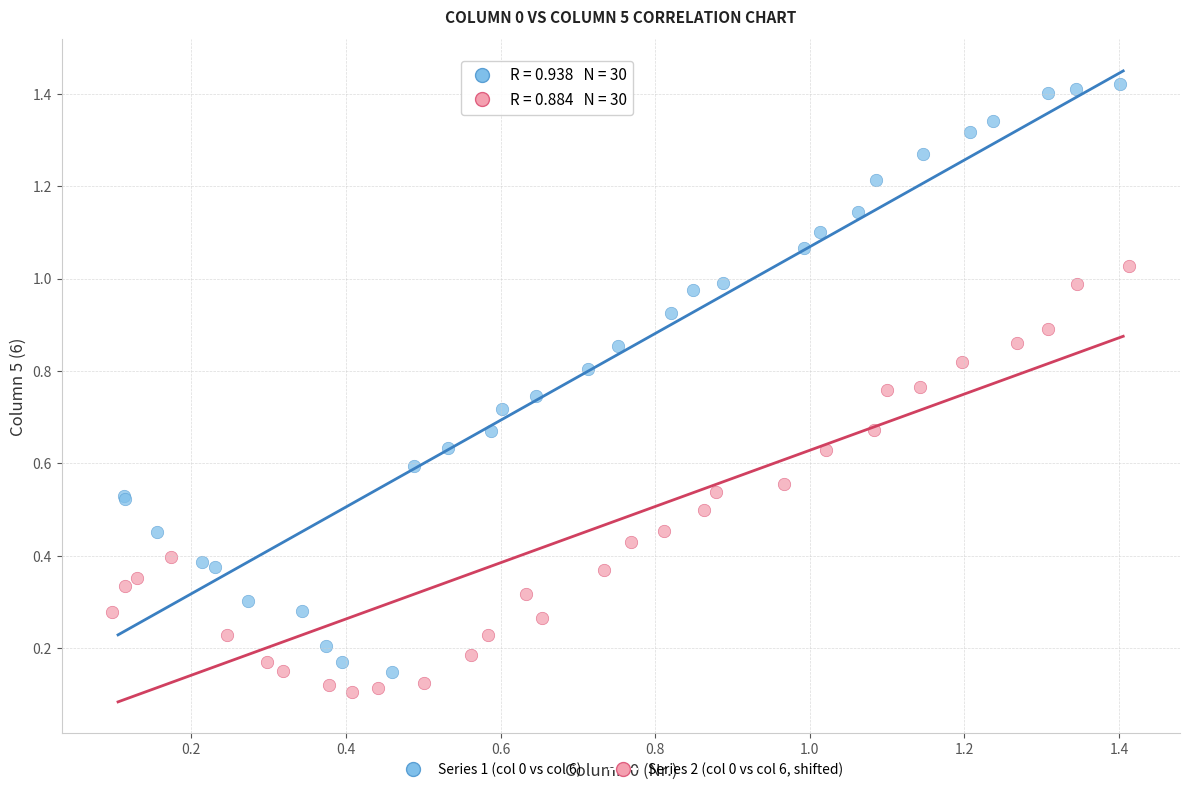

Which series contains the lowest Y value?

Series 2 (col 0 vs col 6, shifted)